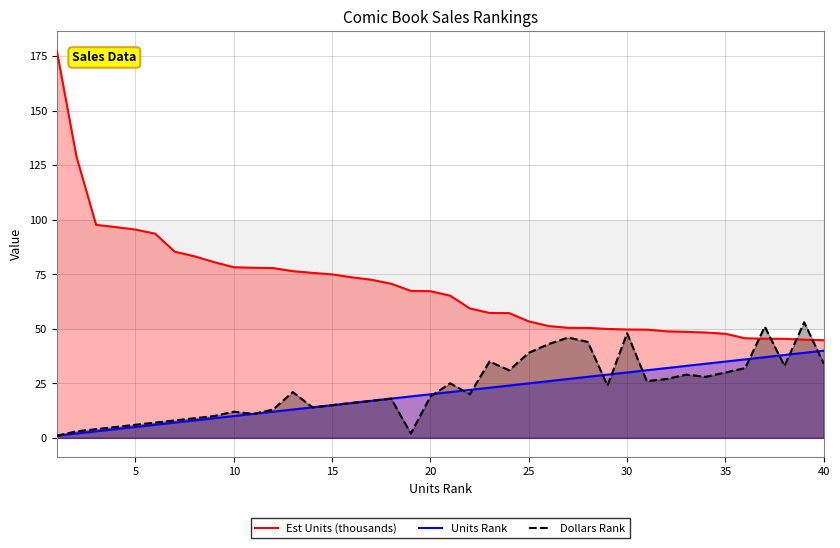

How many lines are shown in the chart?

3